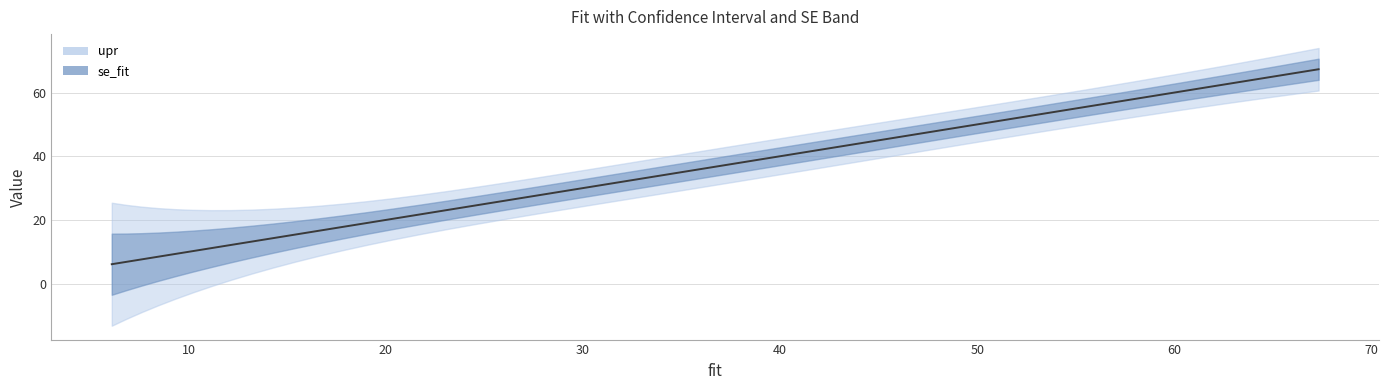

What is the average value of the se_fit series?

4.0